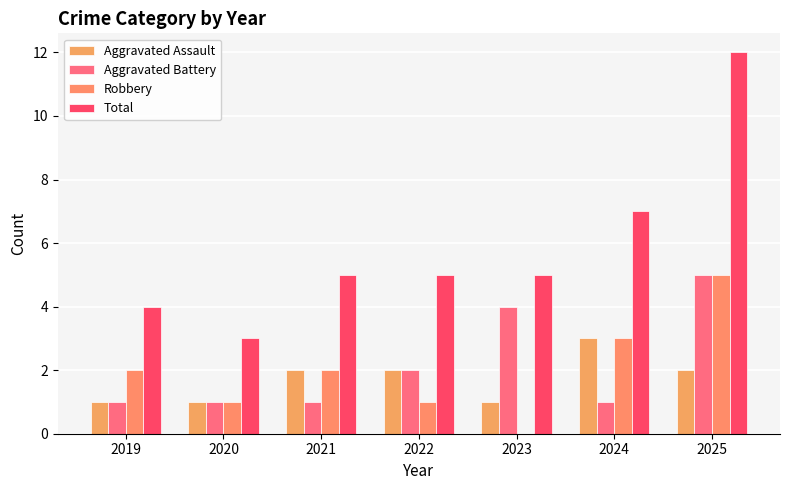

Which series has the largest total across all categories?

Total